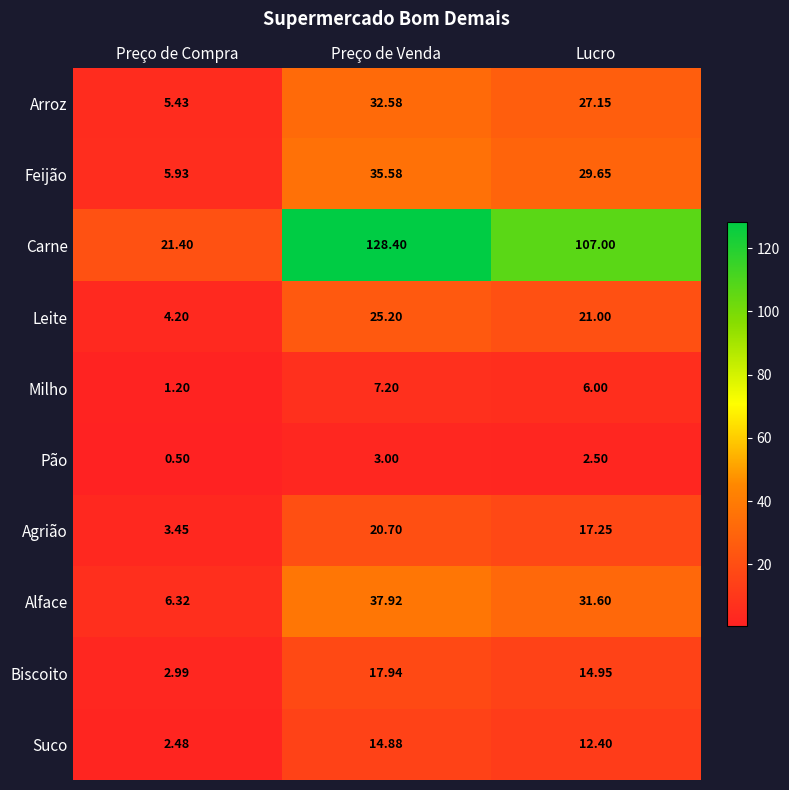

Where does the Leite series first go above 21?

Preço de Venda